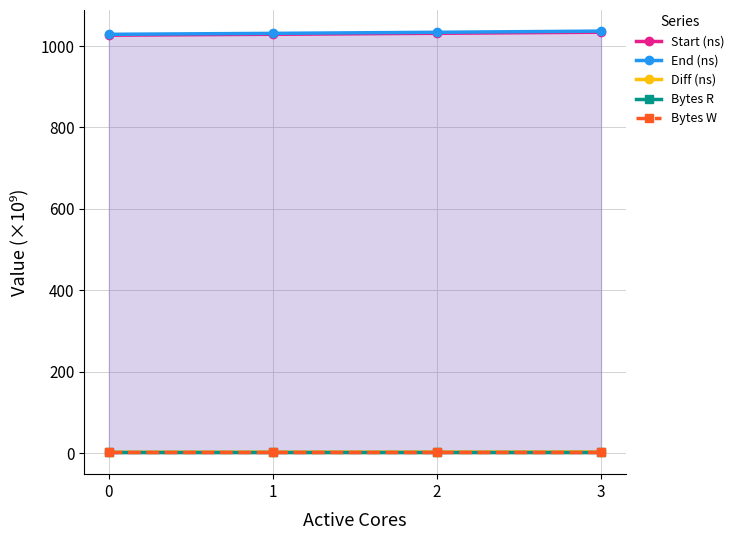

What is the sum of all Start (ns) values?

4121.1